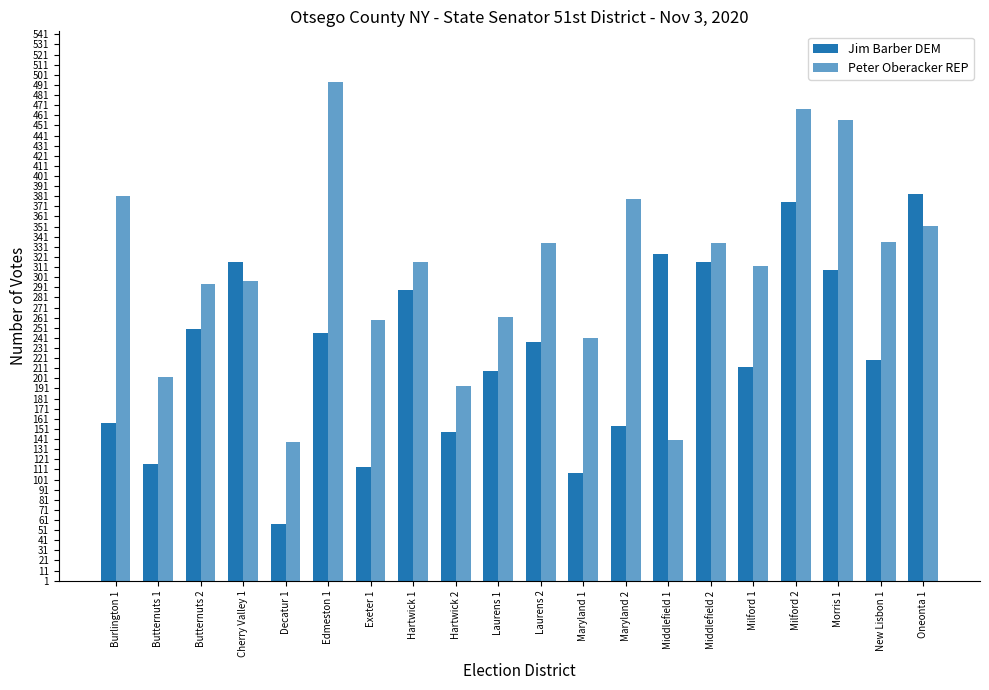

Which series changed the most between Maryland 1 and Middlefield 2?

Jim Barber DEM